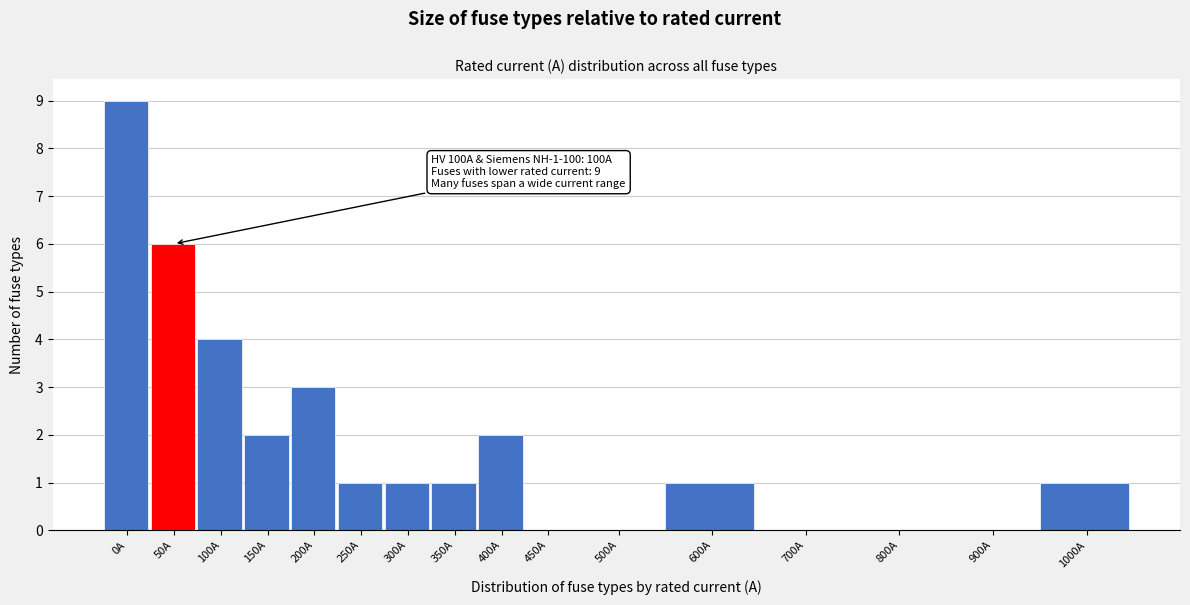

Reading left to right, what are all the values shown in this chart?

0A=9	50A=6	100A=4	150A=2	200A=3	250A=1	300A=1	350A=1	400A=2	450A=0	500A=0	600A=1	700A=0	800A=0	900A=0	1000A=1